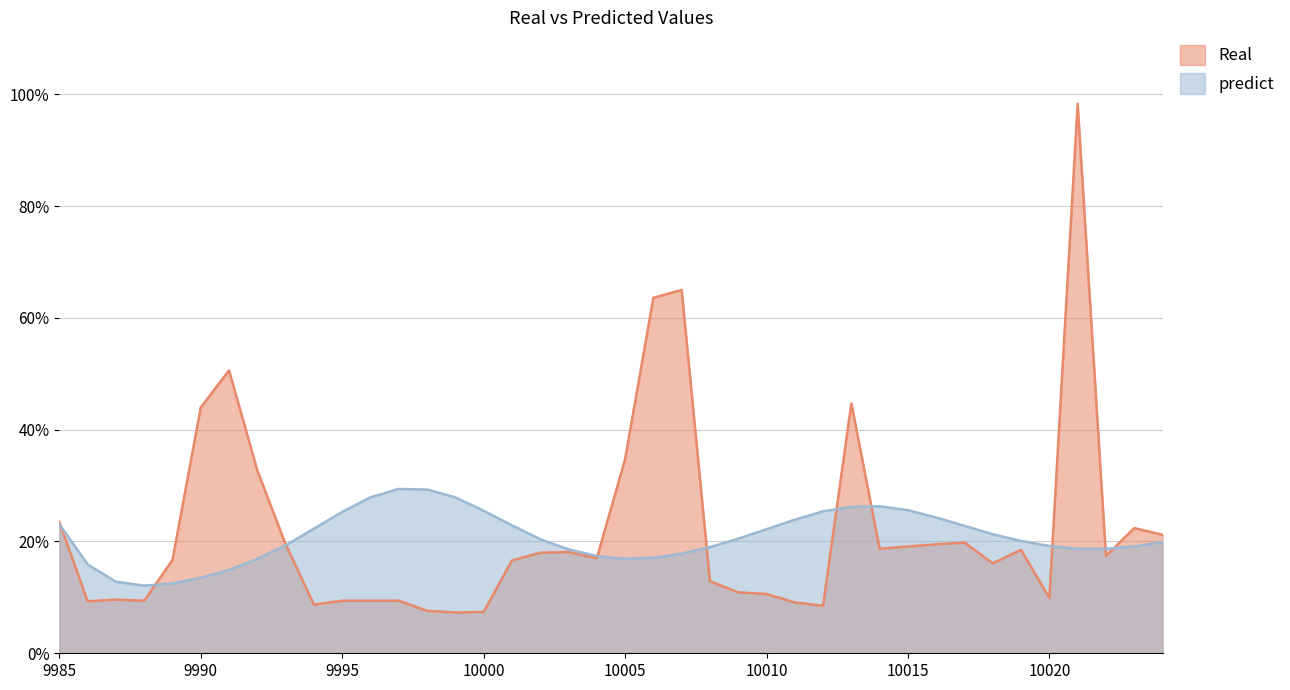

Is the value of predict at 10009 greater than the value of Real at 9988?

Yes